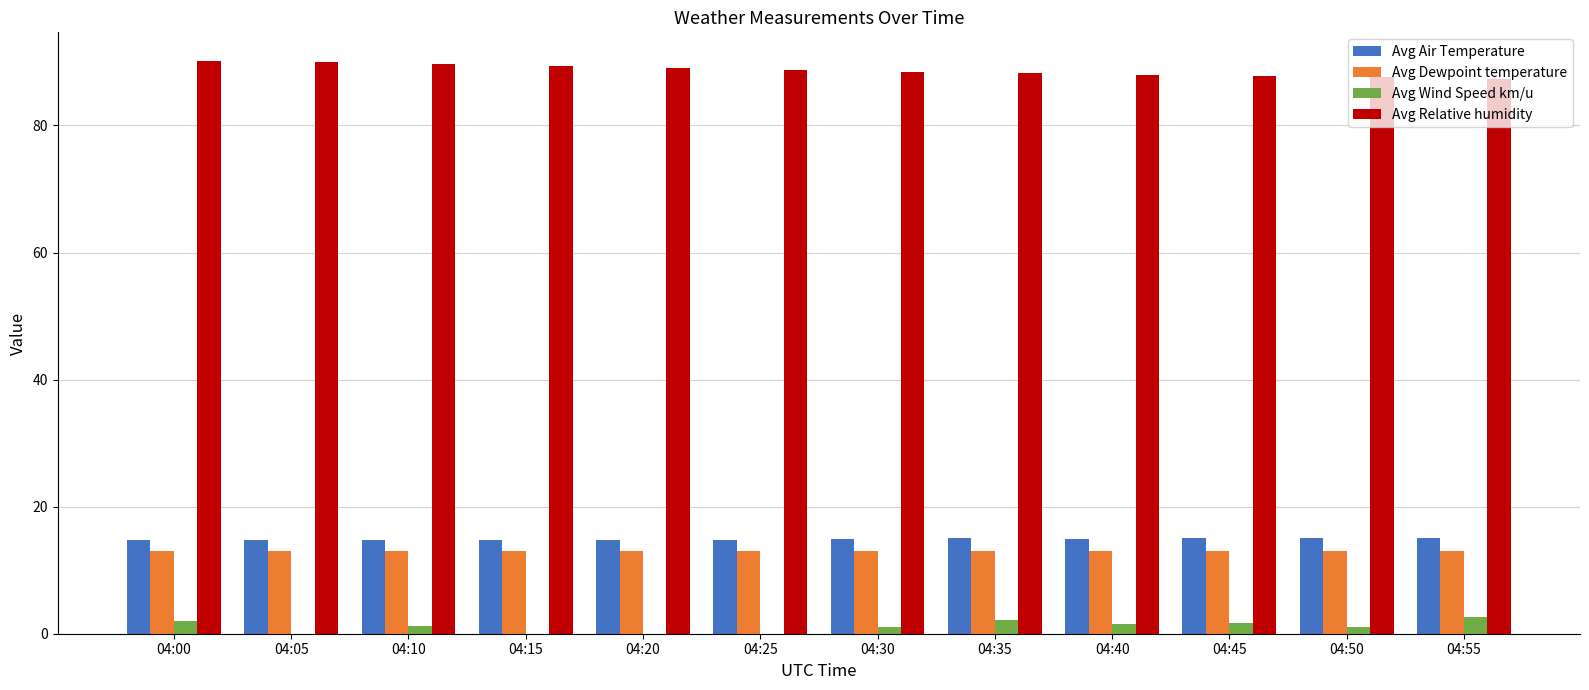

Which series has the largest total across all categories?

Avg Relative humidity